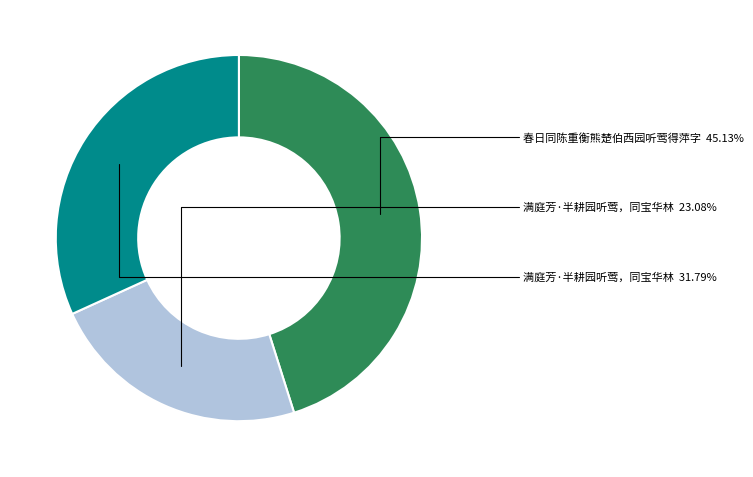

Does any single category account for the majority?

No